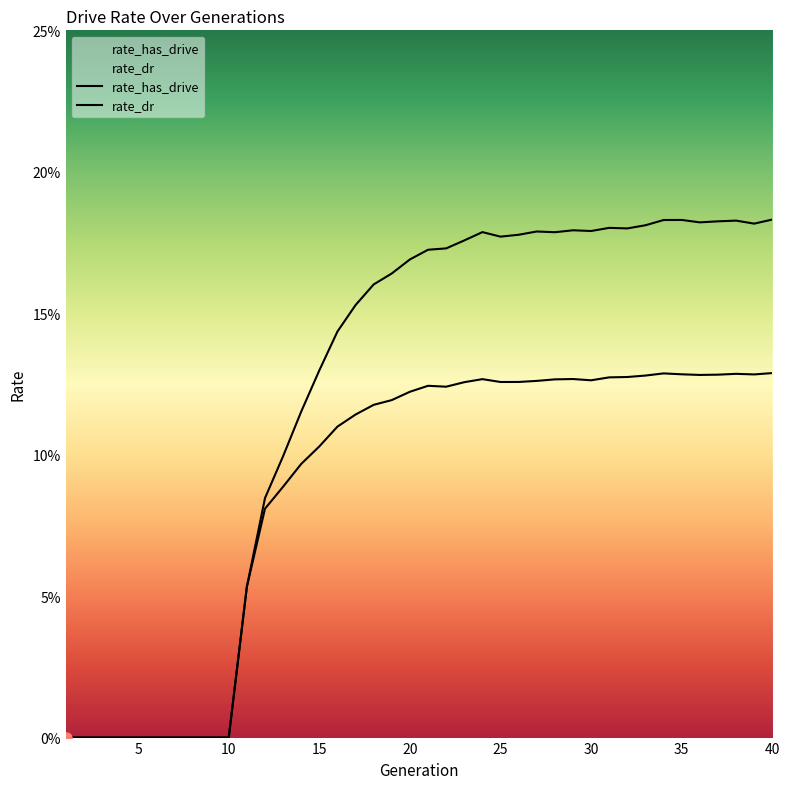

True or false: rate_has_drive and rate_dr cross at least once.

False